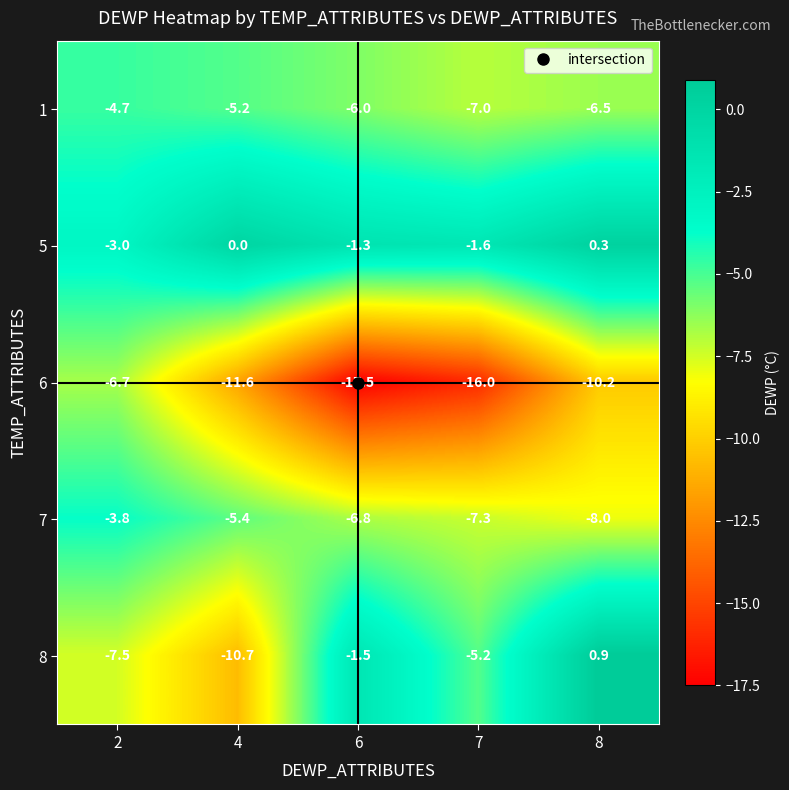

What is the difference between the 7 values at 8 and 7?

0.7